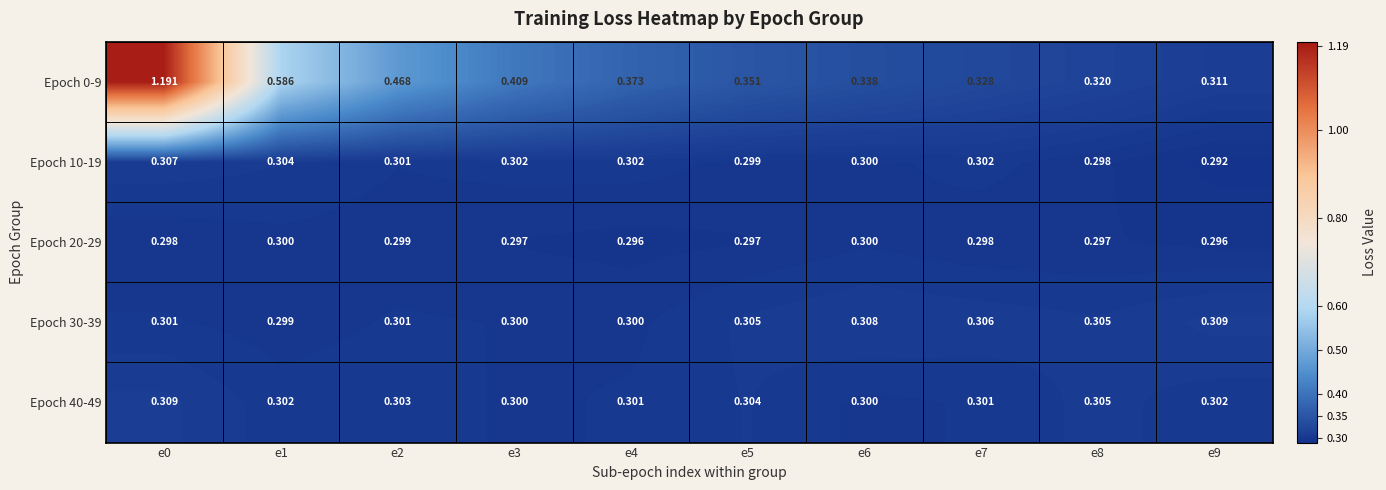

Is the value of Epoch 0-9 at e8 greater than the value of Epoch 40-49 at e2?

Yes